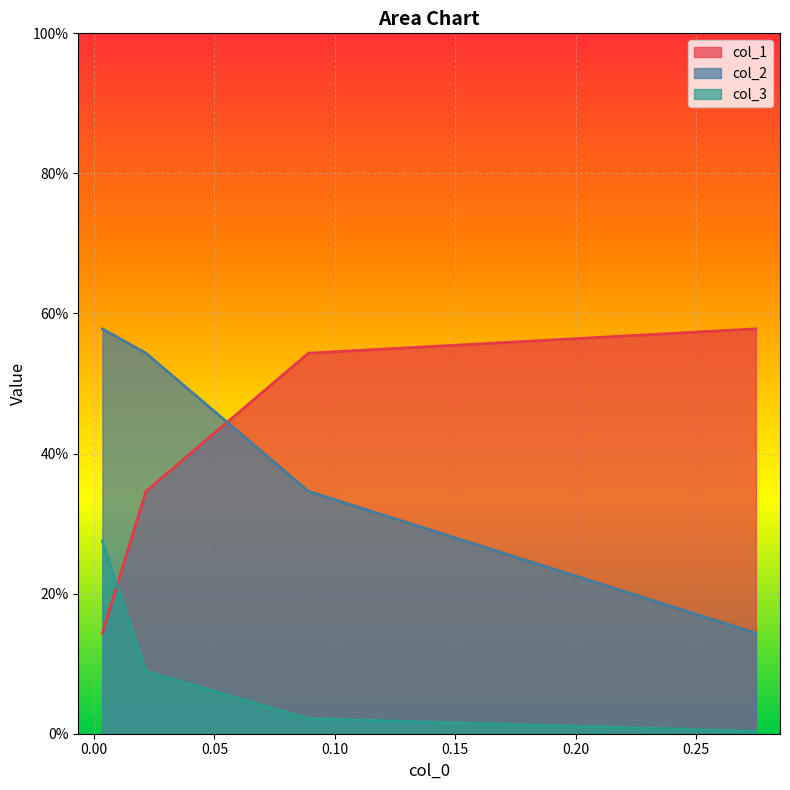

Count the col_1 values in the range 0 to 1.

4